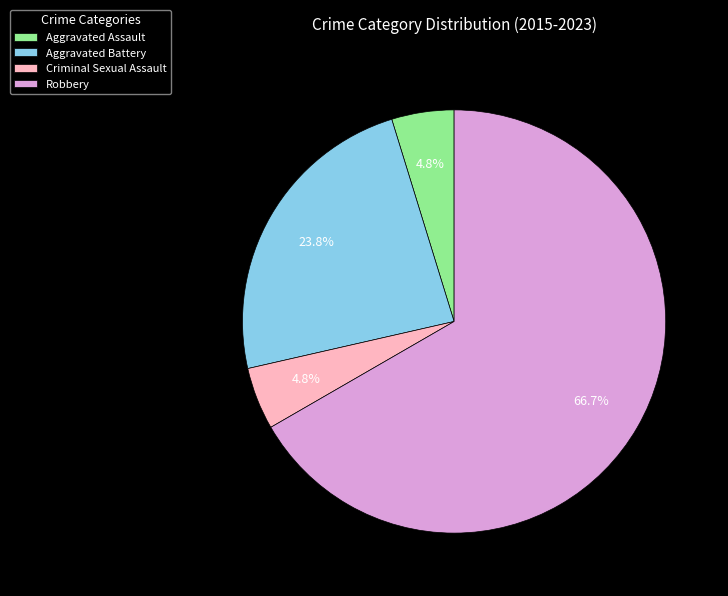

To the nearest percent, what is the difference between the largest and smallest slice percentages?

62%